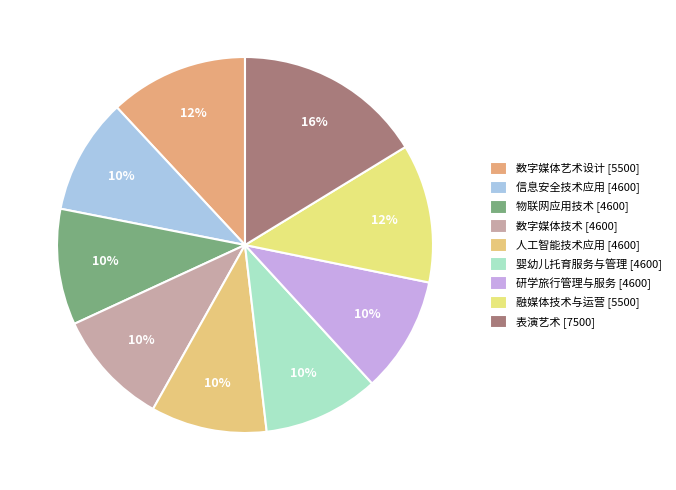

How many slices are in this pie chart?

9